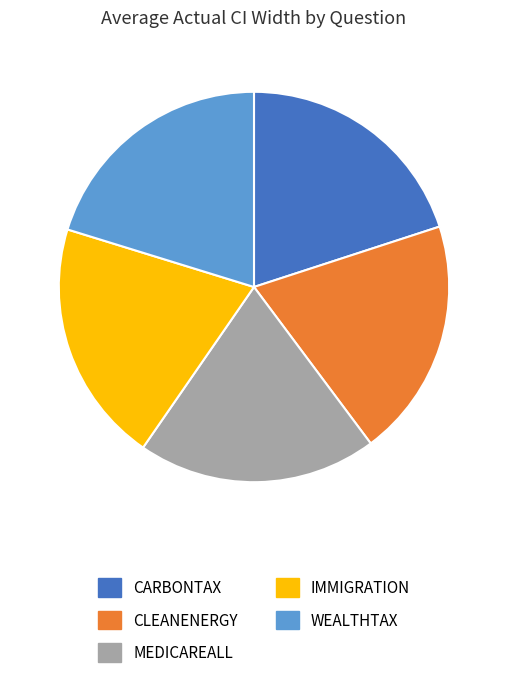

Is it true that MEDICAREALL is 20% of the pie?

True